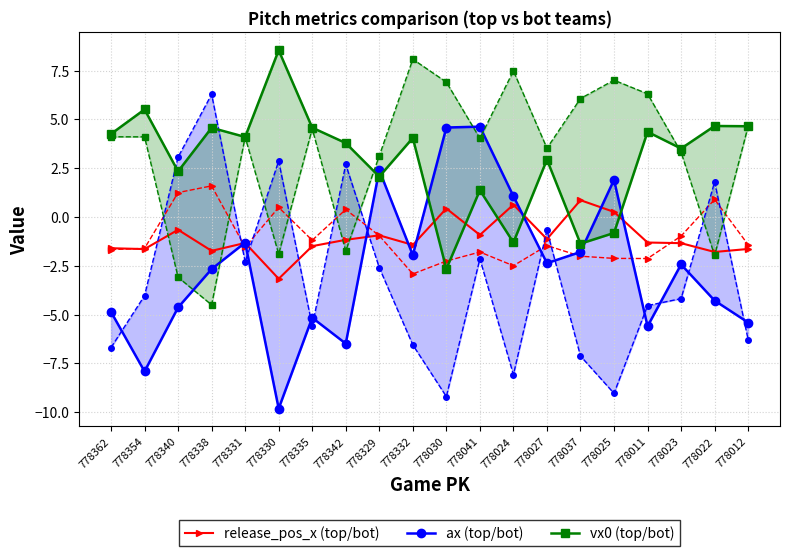

Reading right to left, what are all the values shown in this chart?

ax_top (release_pos_x_top): 778012=-1.6	778022=-1.8	778023=-1.3	778011=-1.3	778025=0.3	778037=0.9	778027=-1.1	778024=0.6	778041=-0.9	778030=0.4	778332=-1.4	778329=-0.9	778342=-1.2	778335=-1.5	778330=-3.2	778331=-1.3	778338=-1.7	778340=-0.7	778354=-1.6	778362=-1.6
ax_top: 778012=-5.4	778022=-4.3	778023=-2.4	778011=-5.6	778025=1.9	778037=-1.8	778027=-2.4	778024=1.1	778041=4.6	778030=4.6	778332=-2.0	778329=2.4	778342=-6.5	778335=-5.2	778330=-9.8	778331=-1.3	778338=-2.7	778340=-4.6	778354=-7.9	778362=-4.9
ax_bot: 778012=-6.3	778022=1.8	778023=-4.2	778011=-4.5	778025=-9.0	778037=-7.1	778027=-0.7	778024=-8.1	778041=-2.1	778030=-9.2	778332=-6.6	778329=-2.6	778342=2.7	778335=-5.6	778330=2.9	778331=-2.3	778338=6.3	778340=3.1	778354=-4.0	778362=-6.7
vx0_top: 778012=4.7	778022=4.7	778023=3.5	778011=4.4	778025=-0.8	778037=-1.4	778027=2.9	778024=-1.3	778041=1.4	778030=-2.7	778332=4.1	778329=2.1	778342=3.8	778335=4.6	778330=8.5	778331=4.1	778338=4.6	778340=2.3	778354=5.5	778362=4.3
vx0_bot: 778012=4.7	778022=-2.0	778023=3.3	778011=6.3	778025=7.0	778037=6.1	778027=3.5	778024=7.5	778041=4.0	778030=6.9	778332=8.1	778329=3.1	778342=-1.7	778335=4.5	778330=-1.9	778331=4.1	778338=-4.5	778340=-3.1	778354=4.1	778362=4.1
release_pos_x_bot: 778012=-1.4	778022=0.9	778023=-1.0	778011=-2.1	778025=-2.1	778037=-2.0	778027=-1.5	778024=-2.5	778041=-1.8	778030=-2.3	778332=-2.9	778329=-1.0	778342=0.4	778335=-1.2	778330=0.5	778331=-1.5	778338=1.6	778340=1.3	778354=-1.6	778362=-1.7